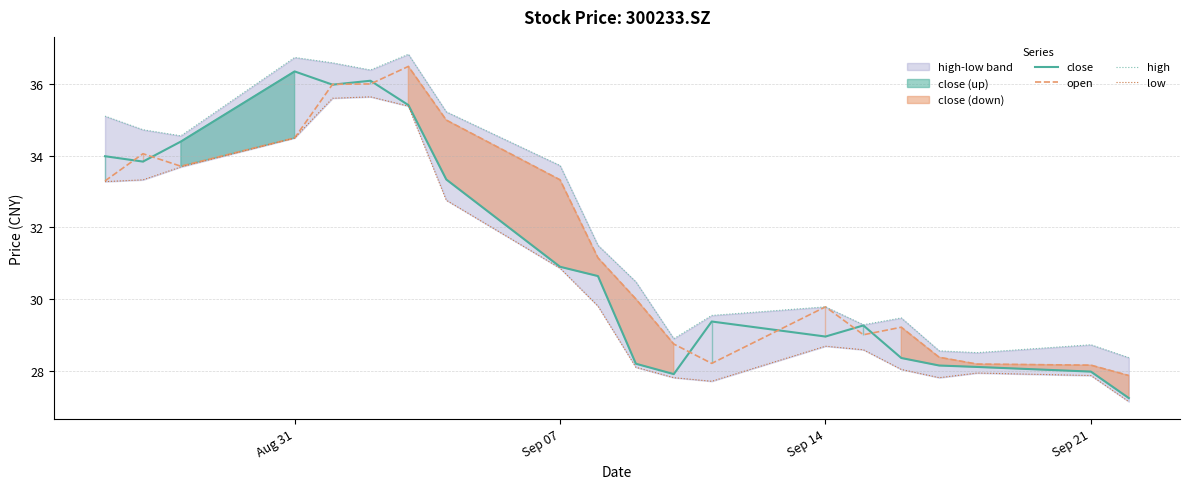

What is the greatest value displayed?

36.8